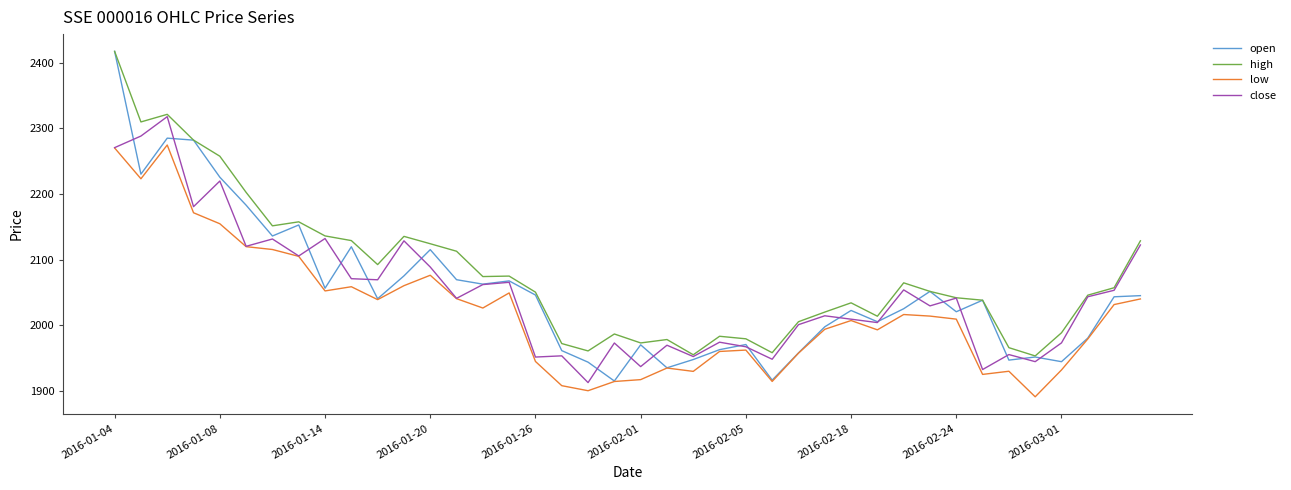

What is the minimum value for low?

1891.1